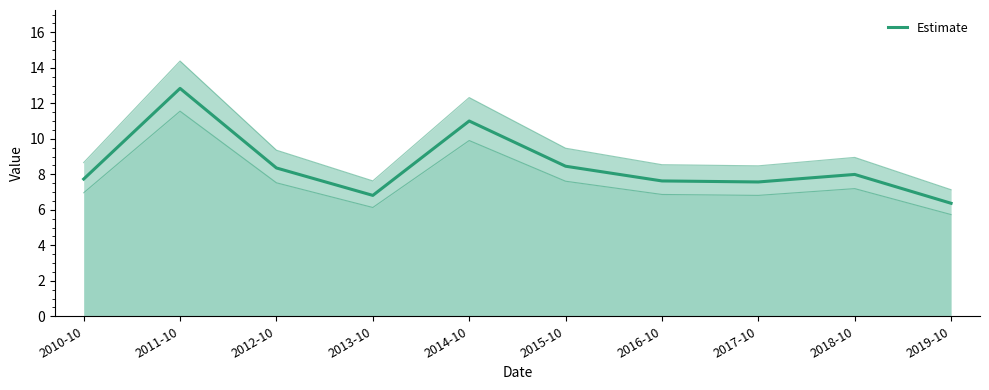

How many interior local valleys (lower than both neighbors) does the data have?

2